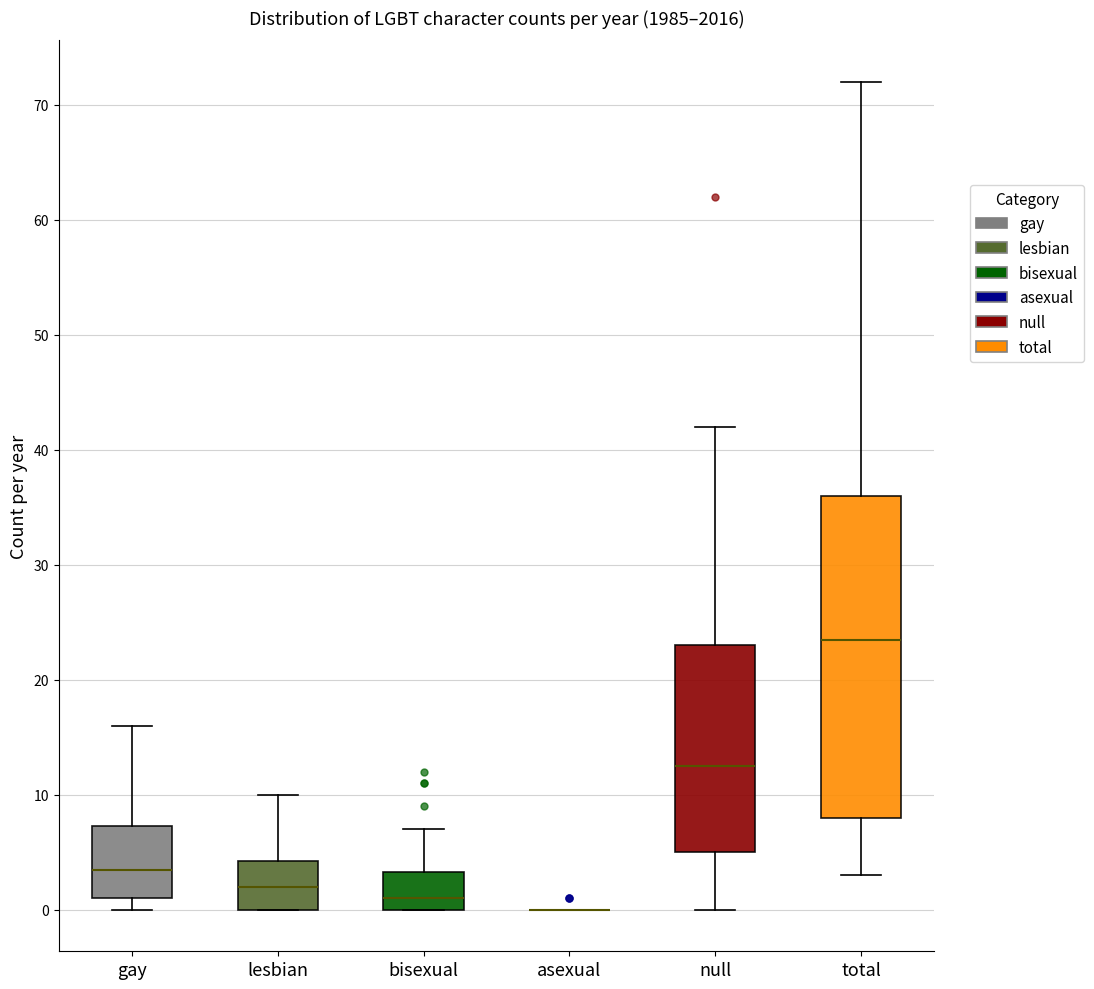

Which box is the tallest, from its lower edge to its upper edge?

total